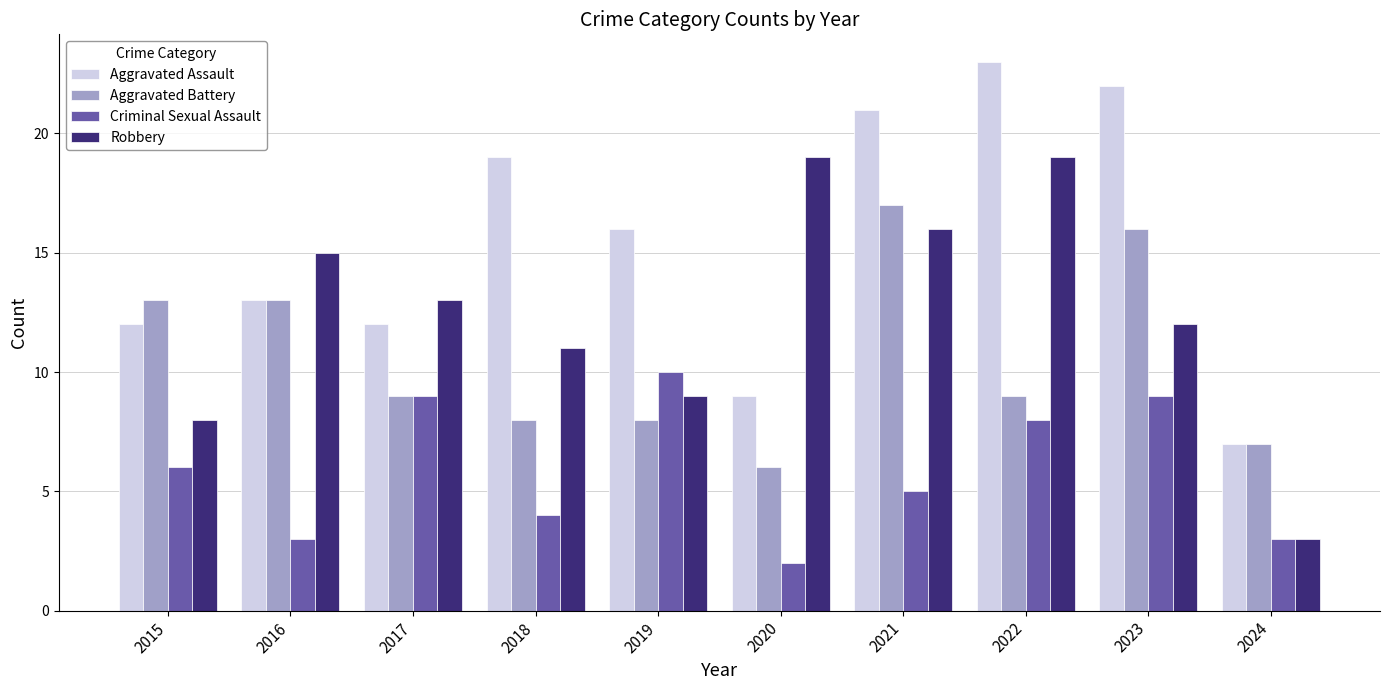

At which label does Aggravated Assault reach its minimum?

2024